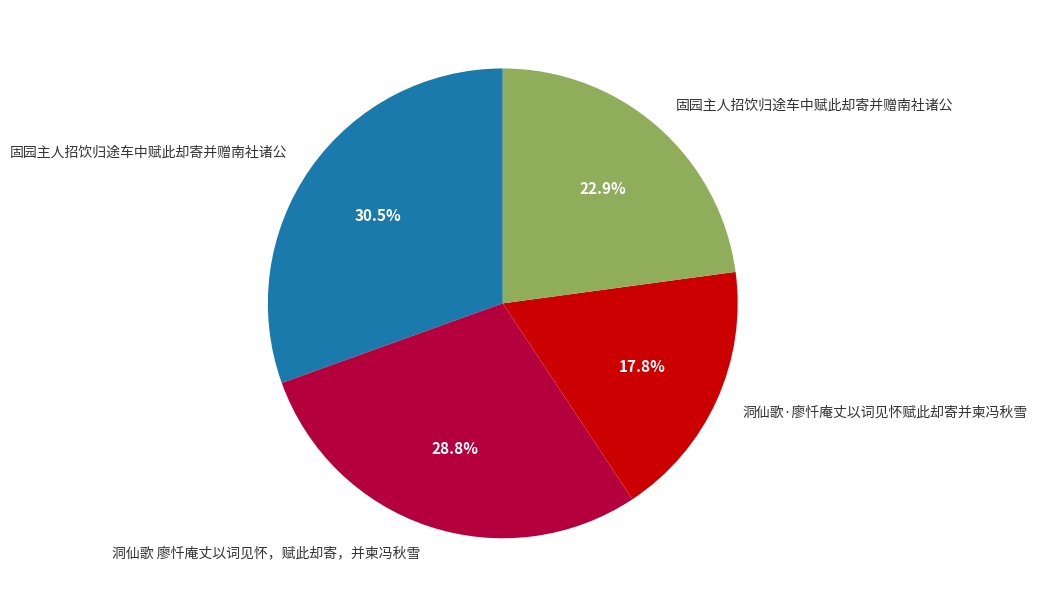

How many slices are in this pie chart?

4